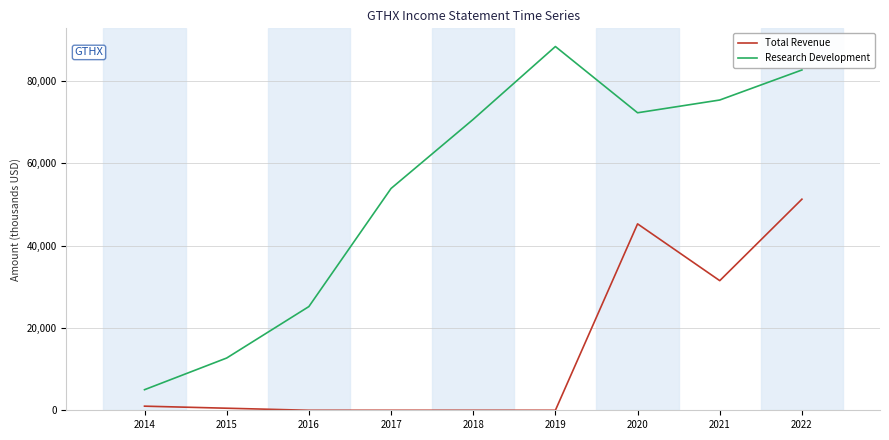

How many values in the Research Development series are below 70700?

4